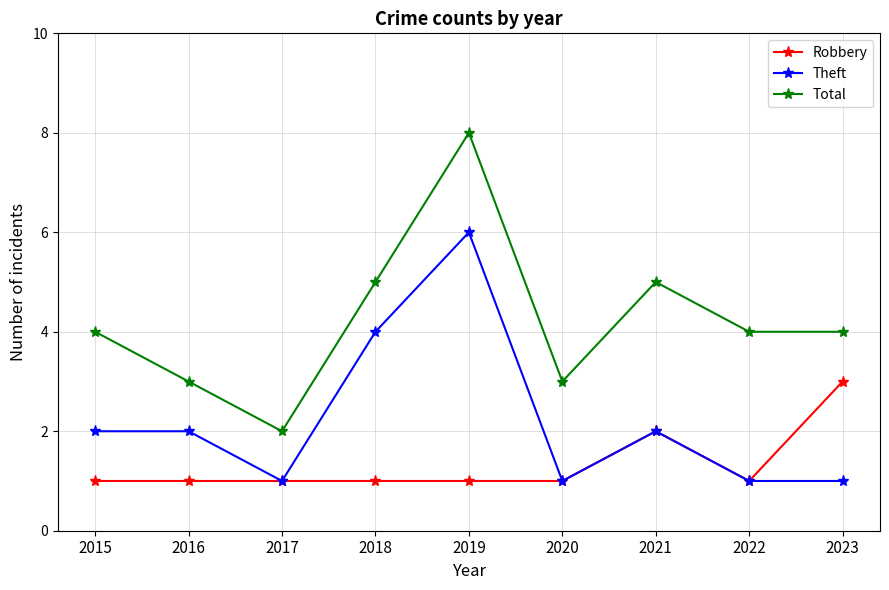

What is the average value of the Robbery series?

1